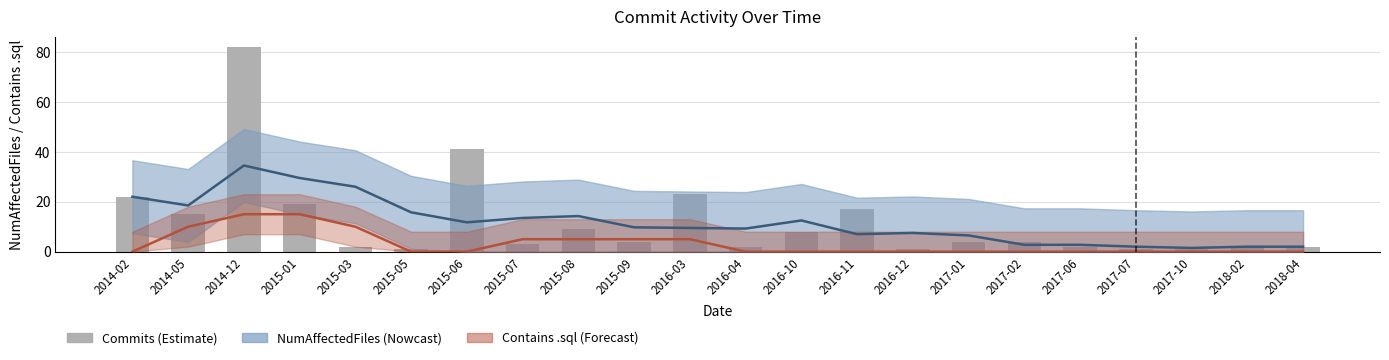

Reading left to right, transcribe all the data shown in this chart.

2014-02=22	2014-05=15	2014-12=82	2015-01=19	2015-03=2	2015-05=1	2015-06=41	2015-07=3	2015-08=9	2015-09=4	2016-03=23	2016-04=2	2016-10=8	2016-11=17	2016-12=1	2017-01=4	2017-02=4	2017-06=2	2017-07=1	2017-10=1	2018-02=2	2018-04=2